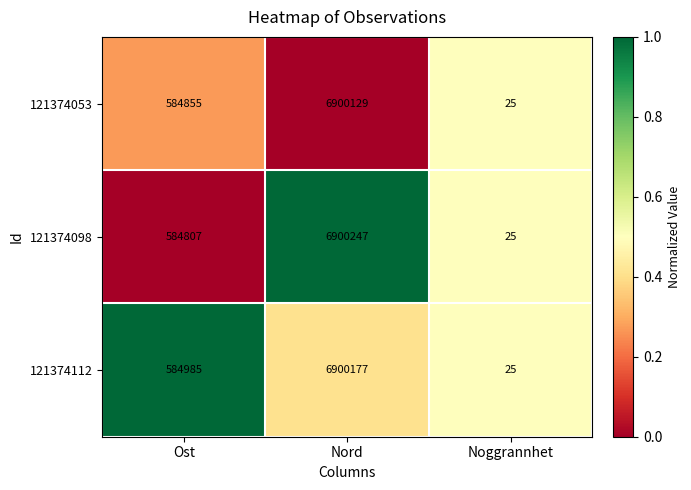

Reading left to right, transcribe all the data shown in this chart.

121374053: 584855	6900129	25
121374098: 584807	6900247	25
121374112: 584985	6900177	25